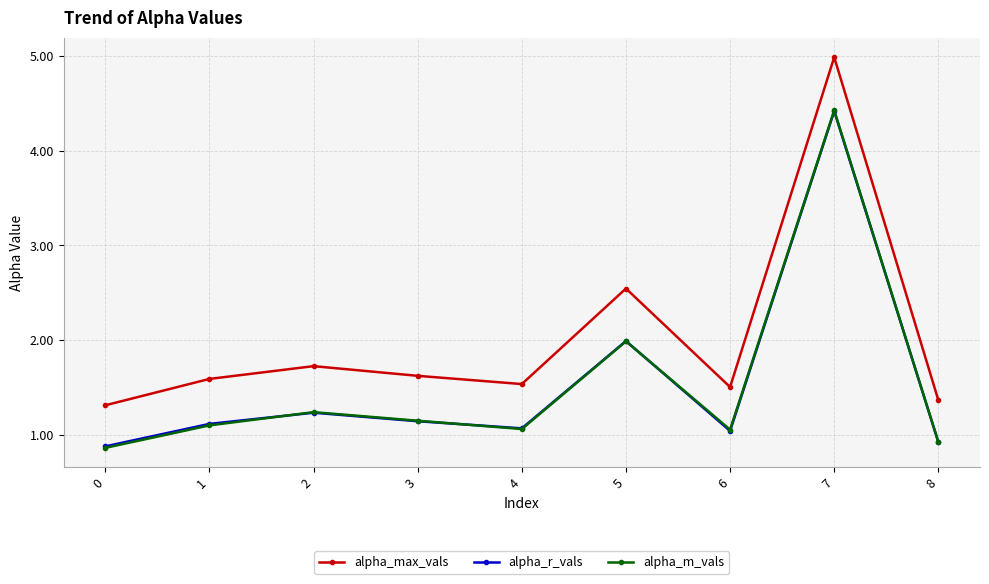

Is the value of alpha_m_vals at 3 greater than the value of alpha_max_vals at 3?

No